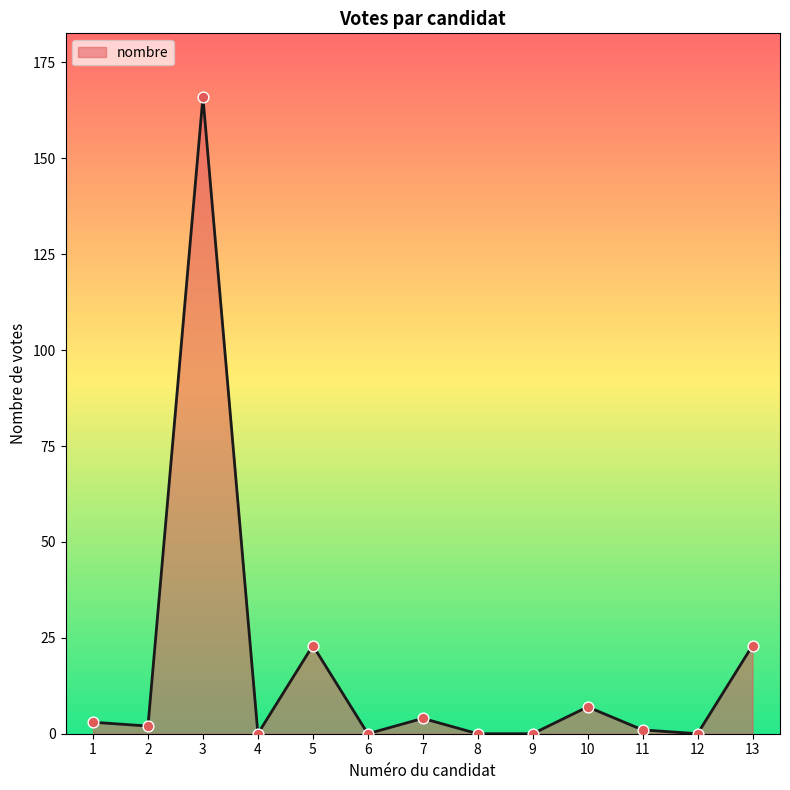

What is the change in value from 3 to 7?

-162